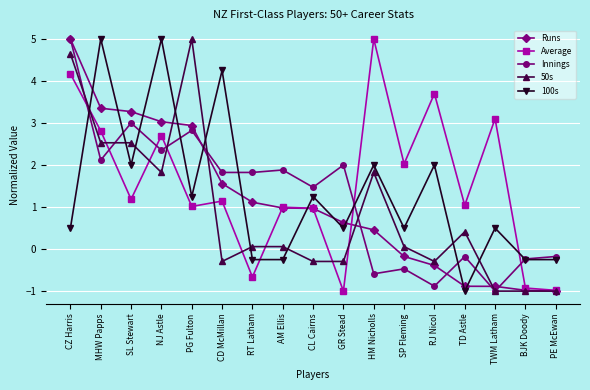

Read the 50s value at MHW Papps.

2.5